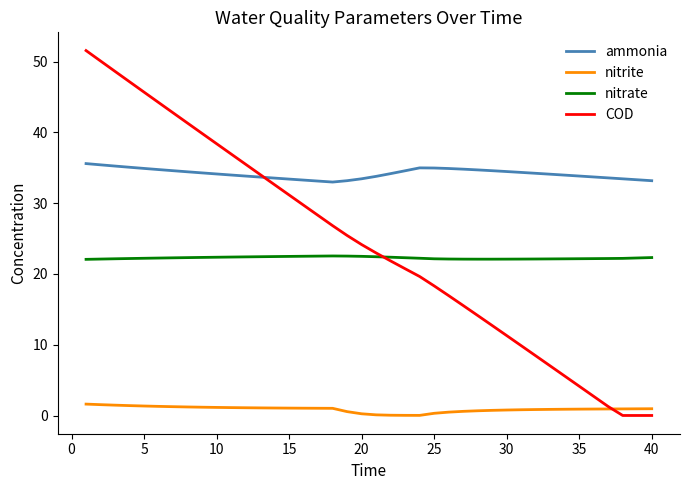

Which series has the widest spread of values?

COD